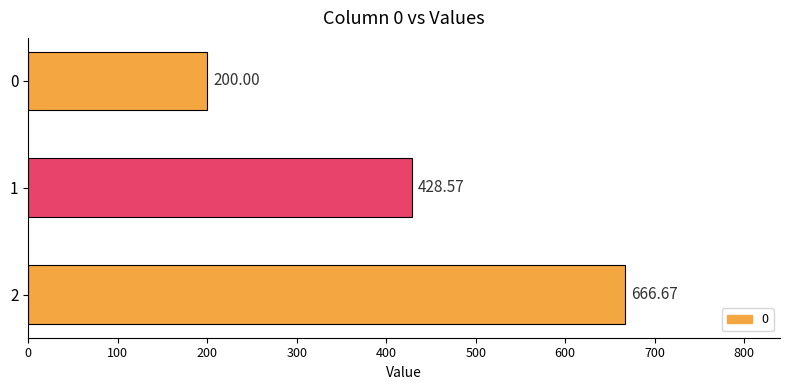

What is the change in value from 1 to 2?

+238.1